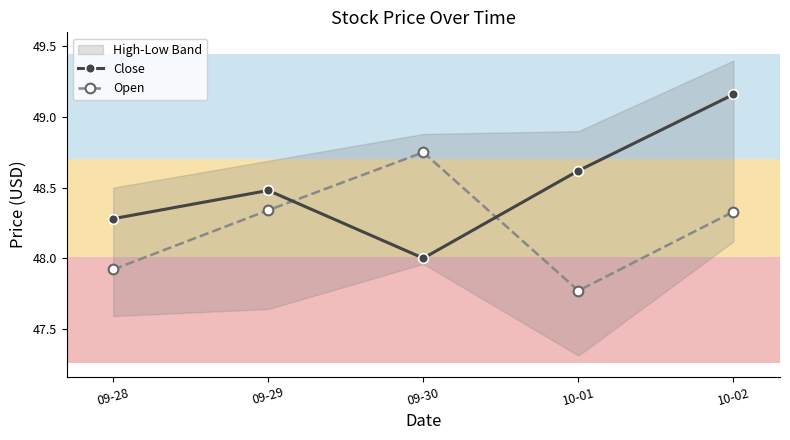

Between 09-29 and 10-01, which is larger?

10-01